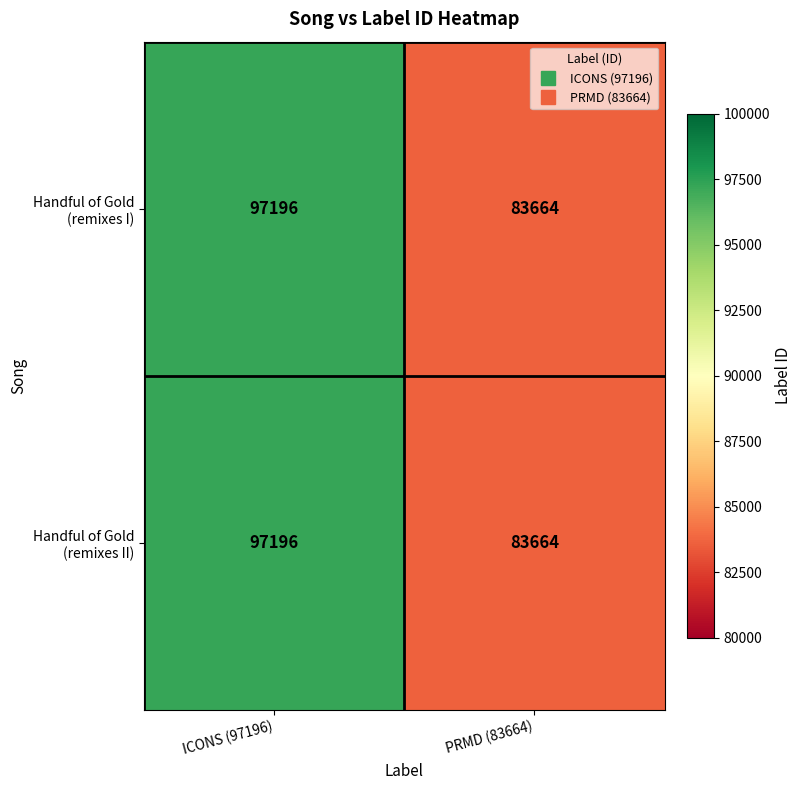

Is it true that Handful of Gold (remixes II) equals 49495 at PRMD (83664)?

False